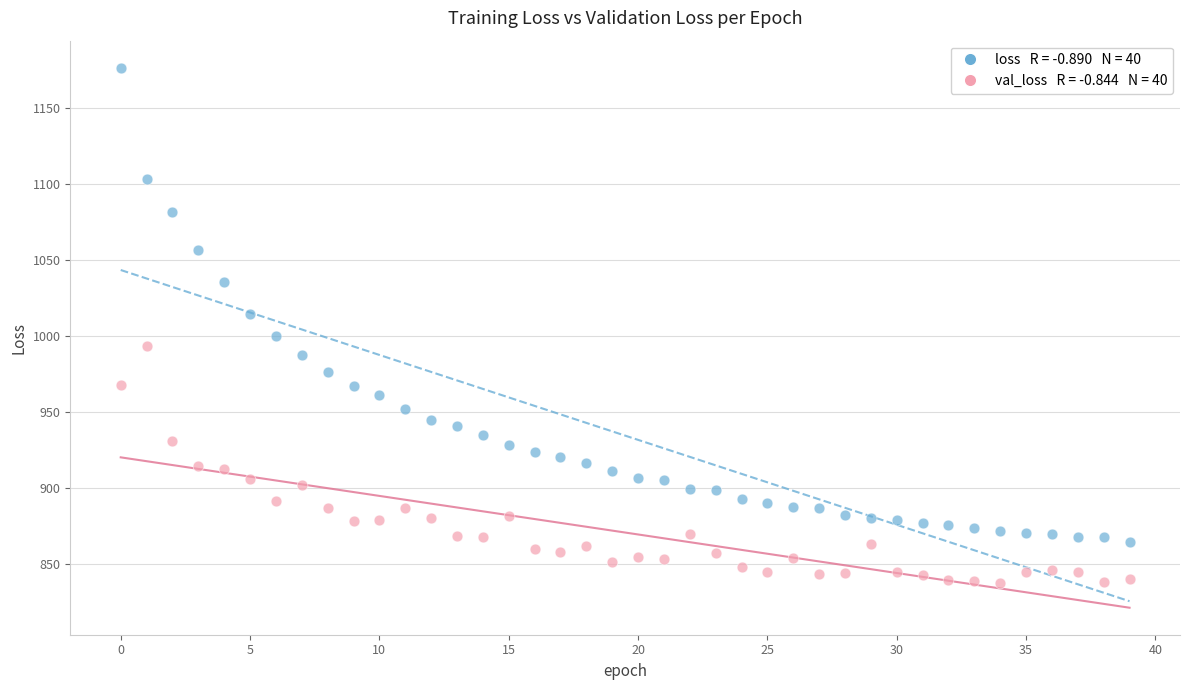

Across all data points, what is the range of Y values (max minus min)?

339.2